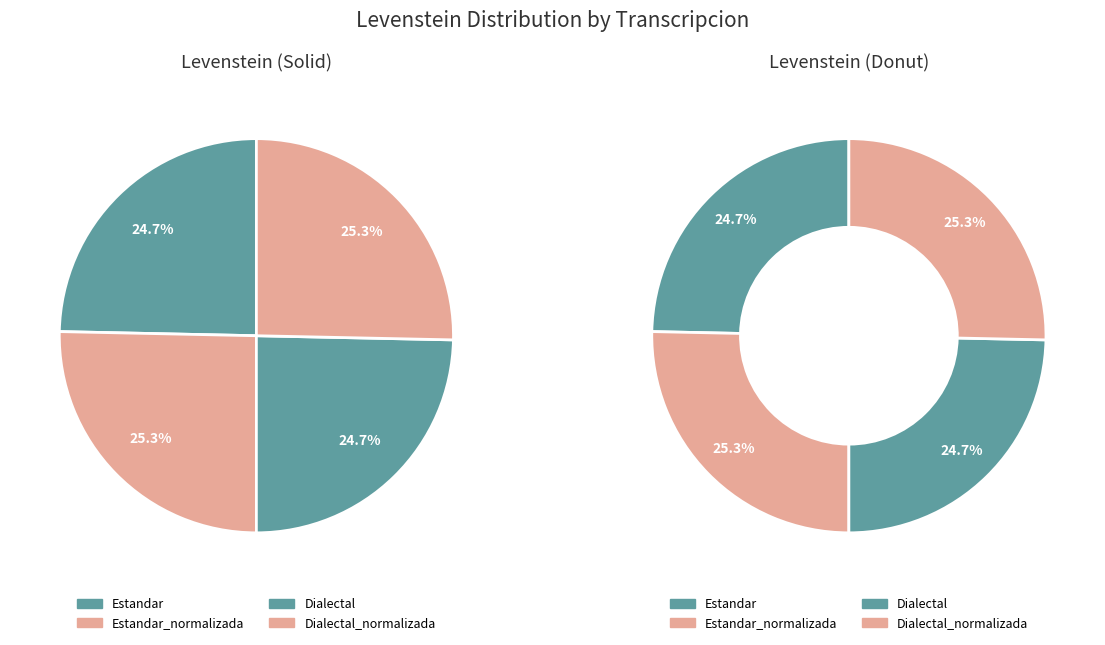

To the nearest percent, what is the combined percentage of Estandar_normalizada and Dialectal?

50%